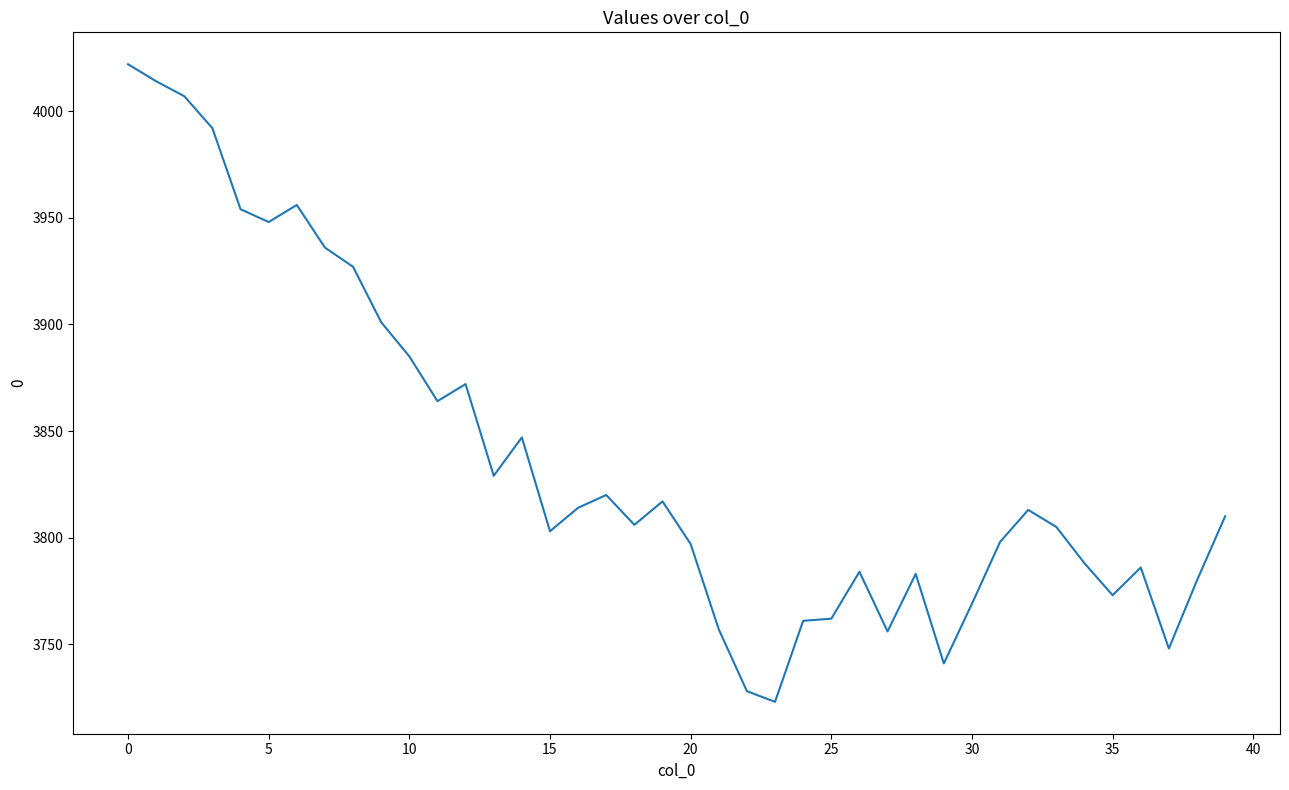

What is the difference between the maximum and minimum values?

299